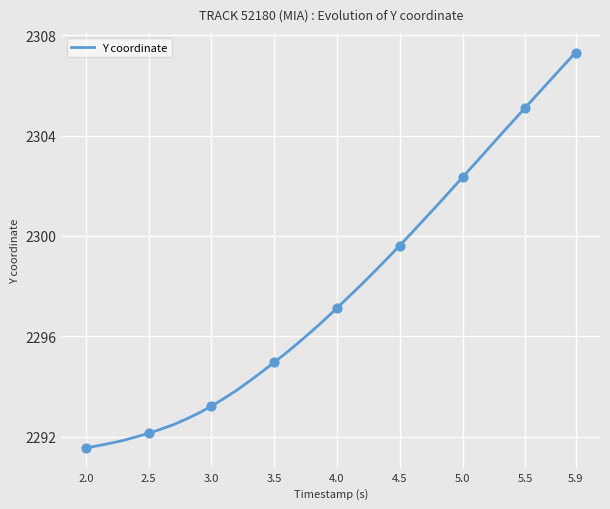

What is the greatest value displayed?

2307.3